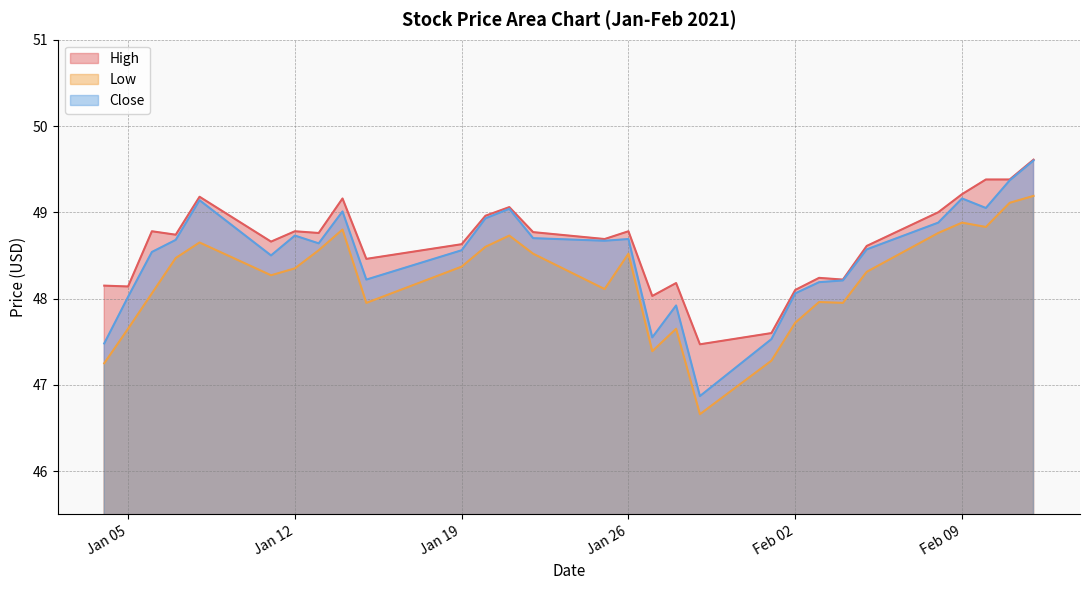

Which has a higher value, 2021-02-01 or 2021-02-08?

2021-02-08